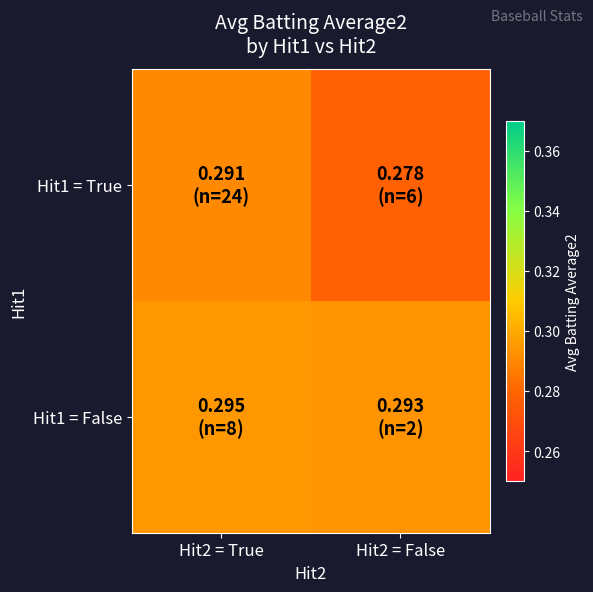

Rank the series at Hit2 = False from highest to lowest value.

Hit1 = False, Hit1 = True